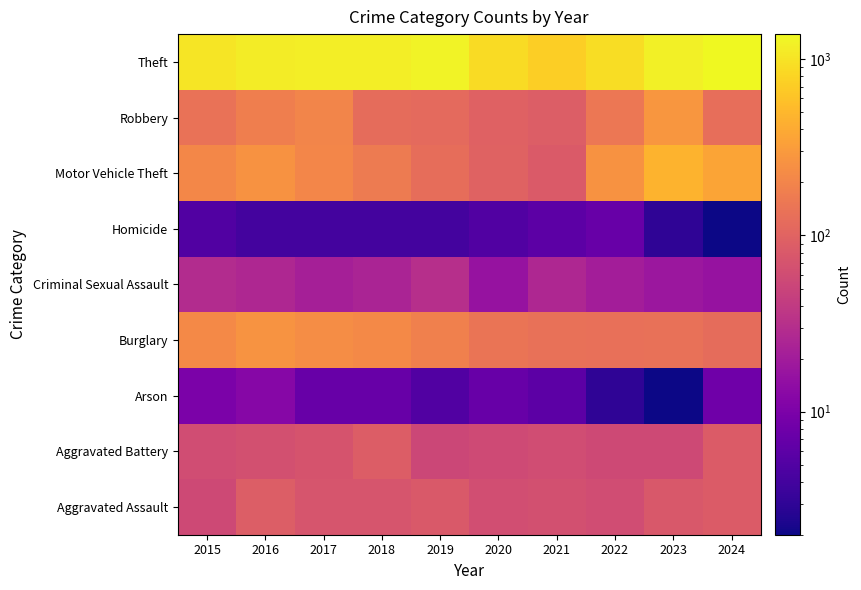

Reading left to right, what are all the values shown in this chart?

Aggravated Assault: 2015=56	2016=88	2017=72	2018=72	2019=80	2020=62	2021=66	2022=61	2023=79	2024=84
Aggravated Battery: 2015=60	2016=66	2017=71	2018=86	2019=53	2020=57	2021=60	2022=56	2023=56	2024=85
Arson: 2015=10	2016=12	2017=7	2018=7	2019=5	2020=7	2021=6	2022=3	2023=2	2024=8
Burglary: 2015=216	2016=266	2017=237	2018=218	2019=182	2020=146	2021=133	2022=130	2023=134	2024=121
Criminal Sexual Assault: 2015=29	2016=26	2017=22	2018=24	2019=31	2020=16	2021=26	2022=21	2023=18	2024=16
Homicide: 2015=5	2016=4	2017=4	2018=4	2019=4	2020=5	2021=6	2022=7	2023=3	2024=2
Motor Vehicle Theft: 2015=212	2016=259	2017=208	2018=163	2019=123	2020=99	2021=82	2022=259	2023=472	2024=364
Robbery: 2015=139	2016=178	2017=202	2018=121	2019=116	2020=97	2021=88	2022=151	2023=284	2024=129
Theft: 2015=1041	2016=1151	2017=1188	2018=1170	2019=1272	2020=884	2021=716	2022=920	2023=1204	2024=1391